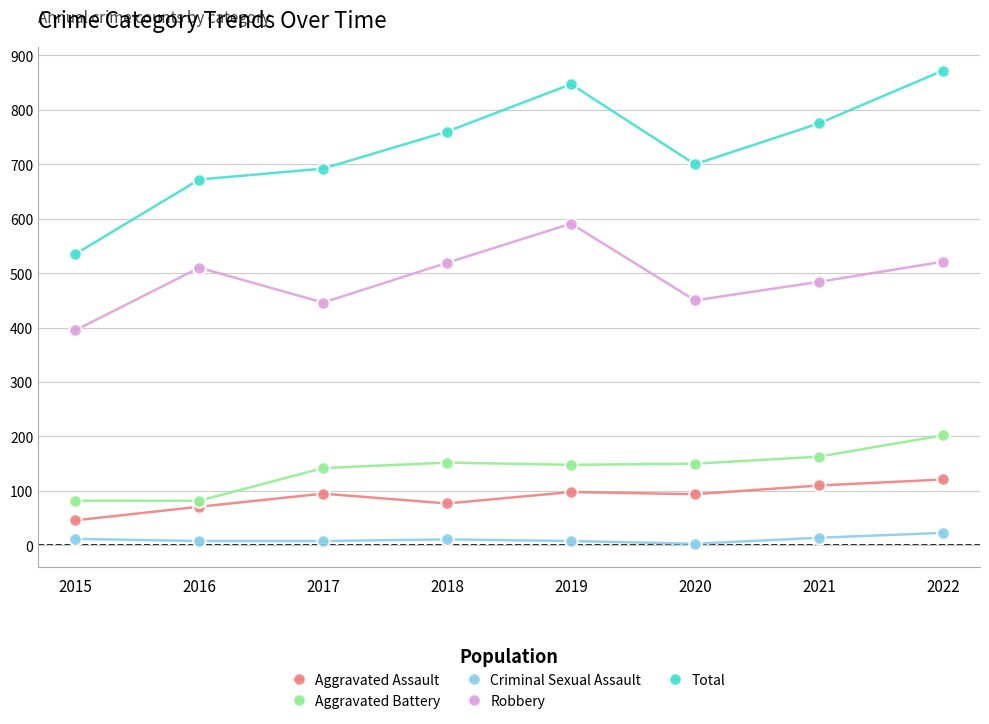

What is the difference between the second highest and second lowest values in the Aggravated Battery series?

81